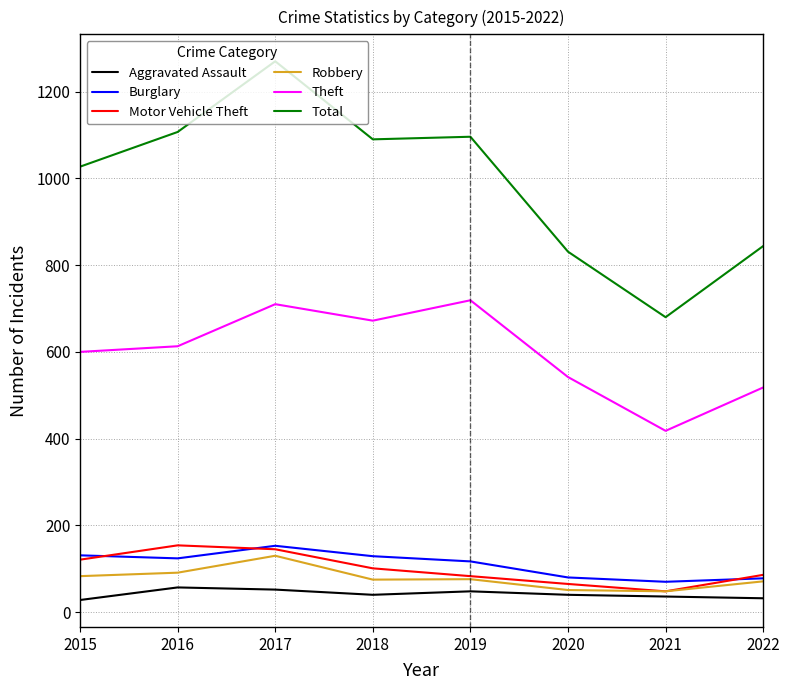

Is it true that Burglary equals 131 at 2015?

True